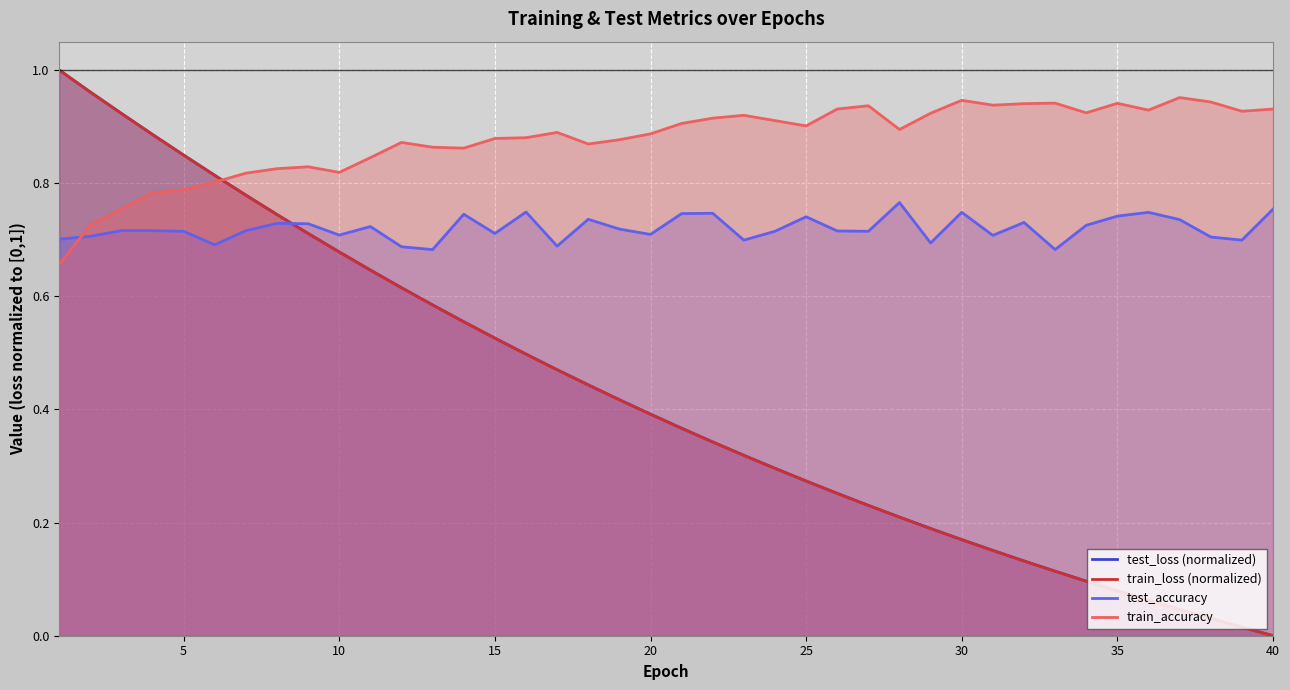

True or false: train_accuracy and test_loss (normalized) cross at least once.

True